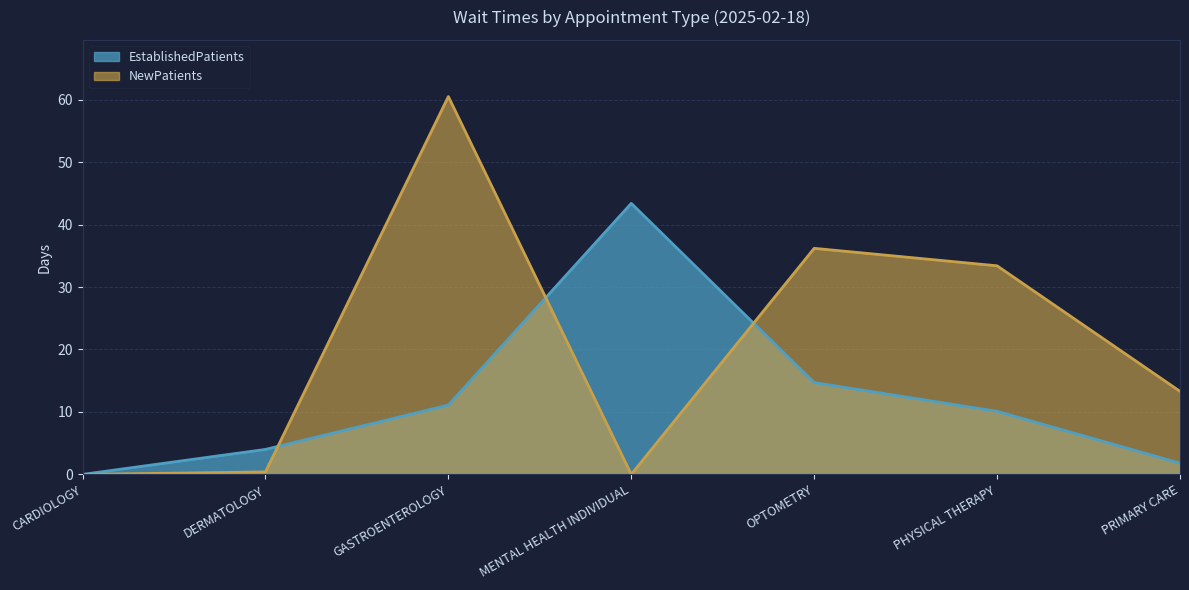

How many interior local peaks does the NewPatients series have?

2